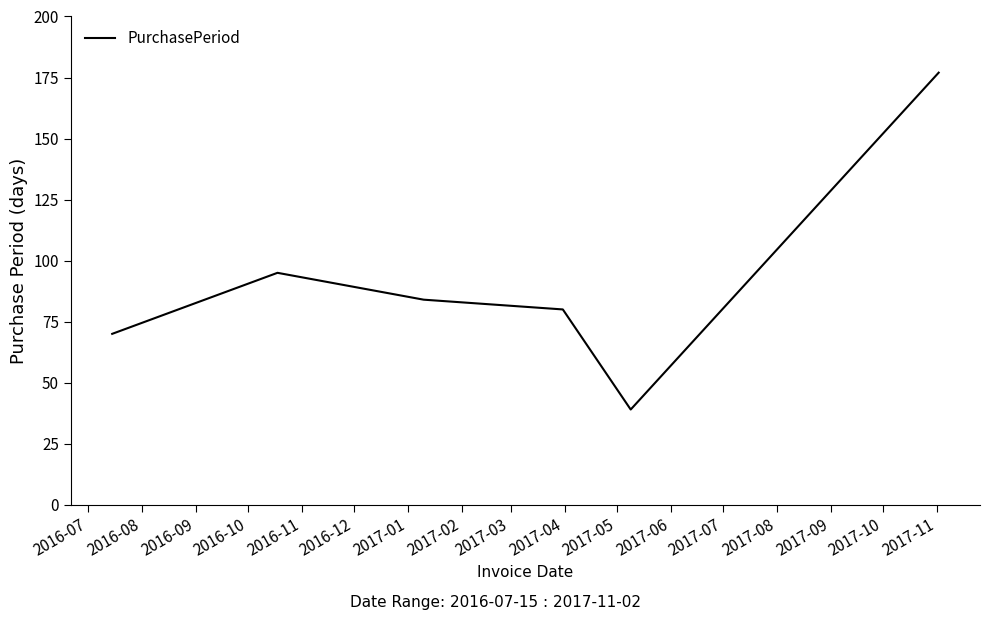

True or false: the data has more than 0 interior local peaks.

True